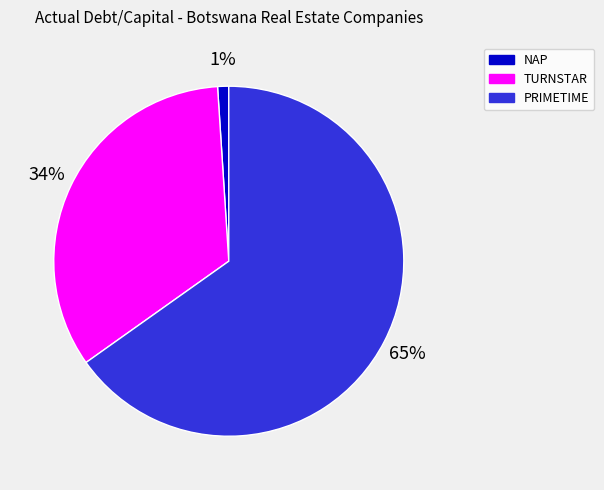

How many segments does this pie chart have?

3